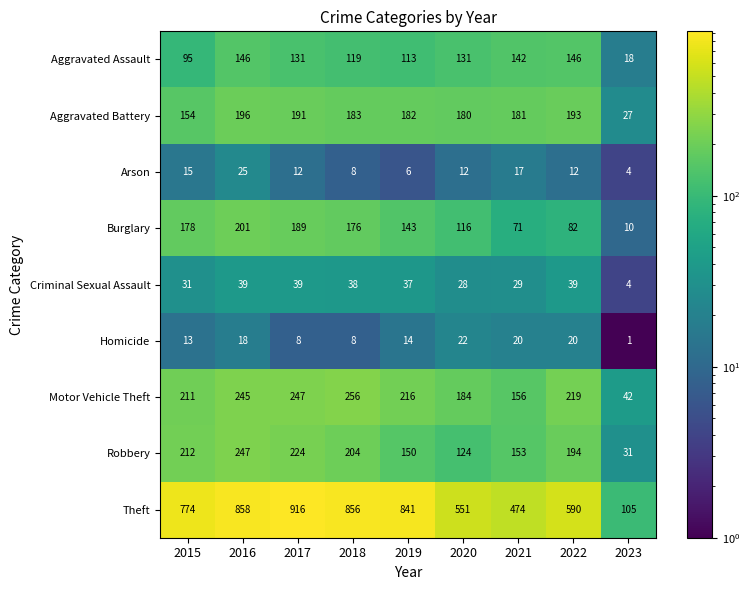

Is the value of Theft at 2020 greater than the value of Aggravated Assault at 2023?

Yes